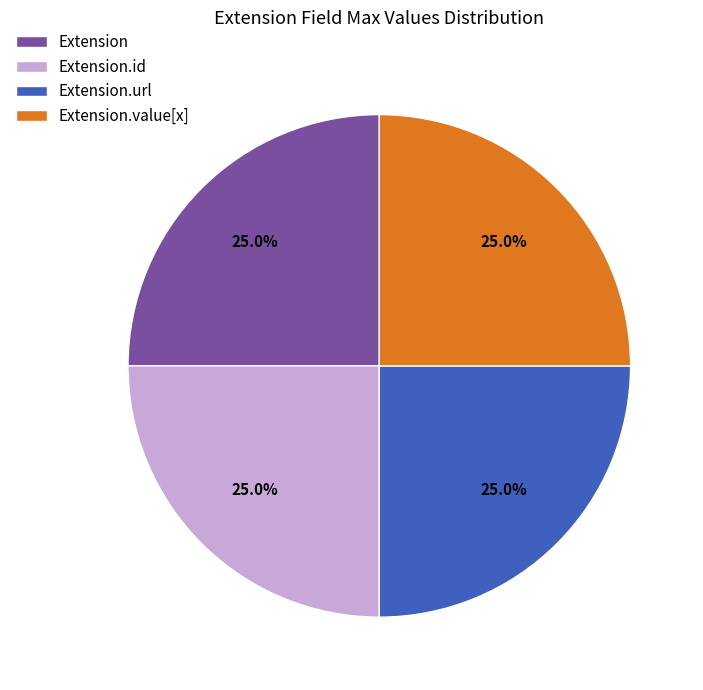

Is there a majority slice in this chart?

No